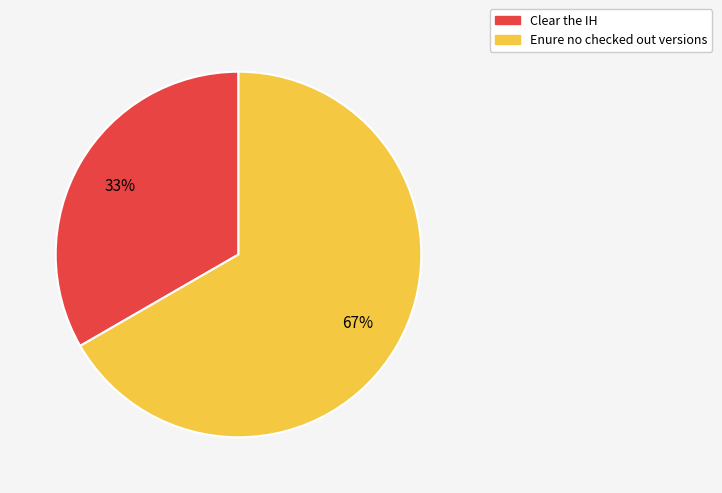

Rank the categories by value from lowest to highest.

Clear the IH, Enure no checked out versions